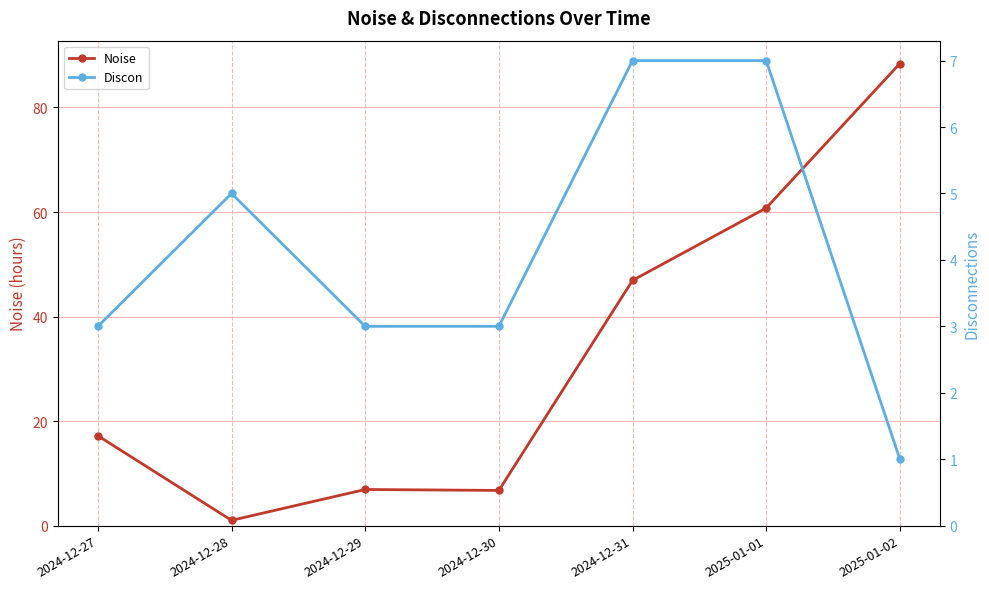

Reading left to right, list all the values displayed in this chart.

Noise: 2024-12-27=17.2	2024-12-28=1.0	2024-12-29=6.9	2024-12-30=6.7	2024-12-31=46.9	2025-01-01=60.8	2025-01-02=88.4
Discon: 2024-12-27=3.0	2024-12-28=5.0	2024-12-29=3.0	2024-12-30=3.0	2024-12-31=7.0	2025-01-01=7.0	2025-01-02=1.0